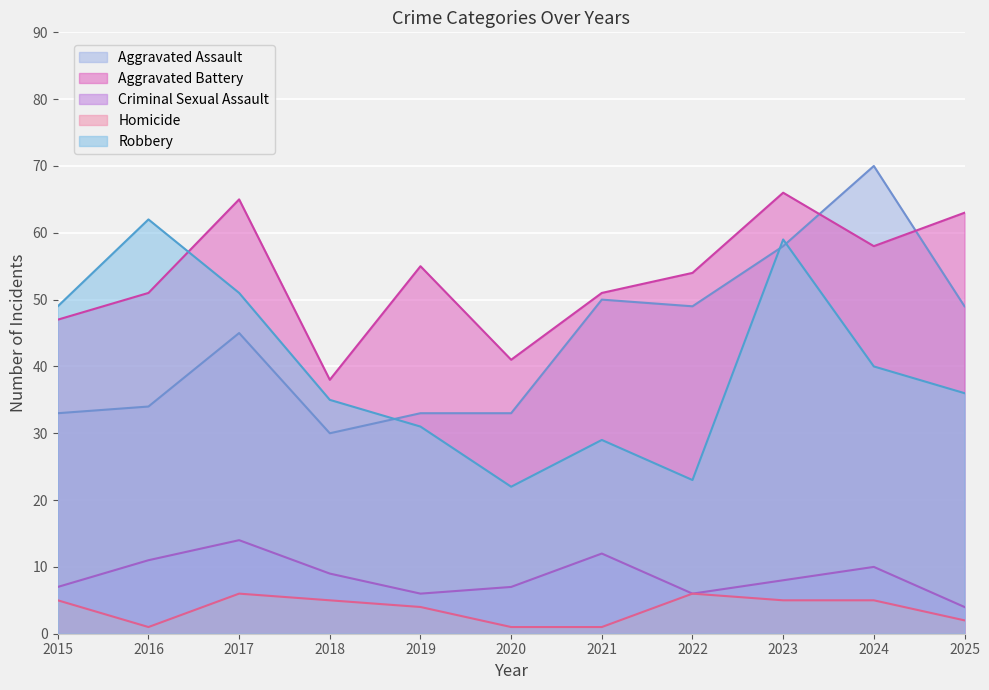

Which has a higher value, 2018 or 2015?

2015